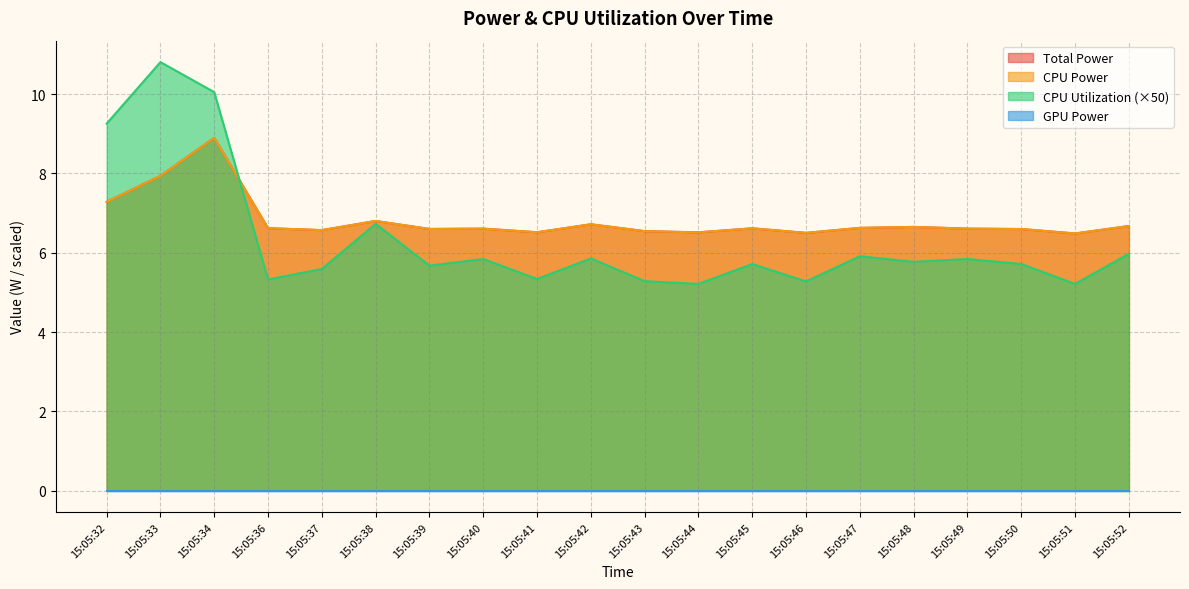

How many interior local peaks does the CPU Utilization series have?

7